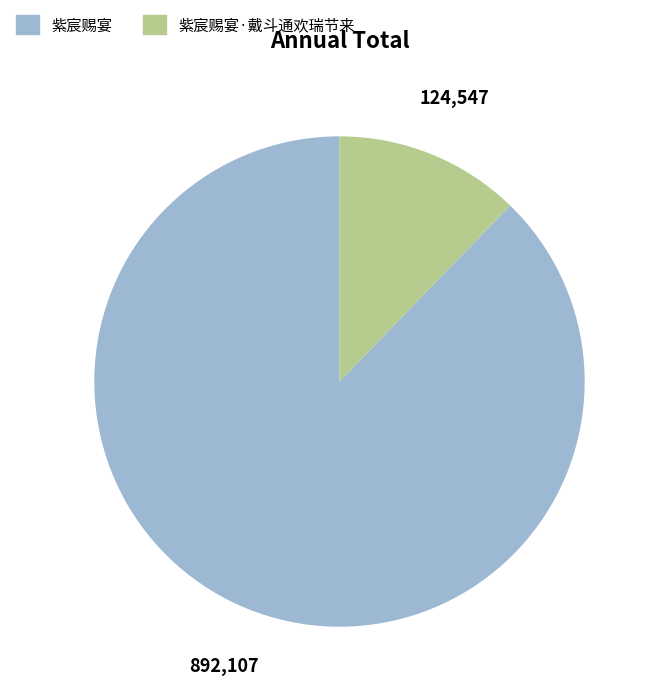

True or false: 紫宸赐宴·戴斗通欢瑞节来 accounts for 1% of the total.

False